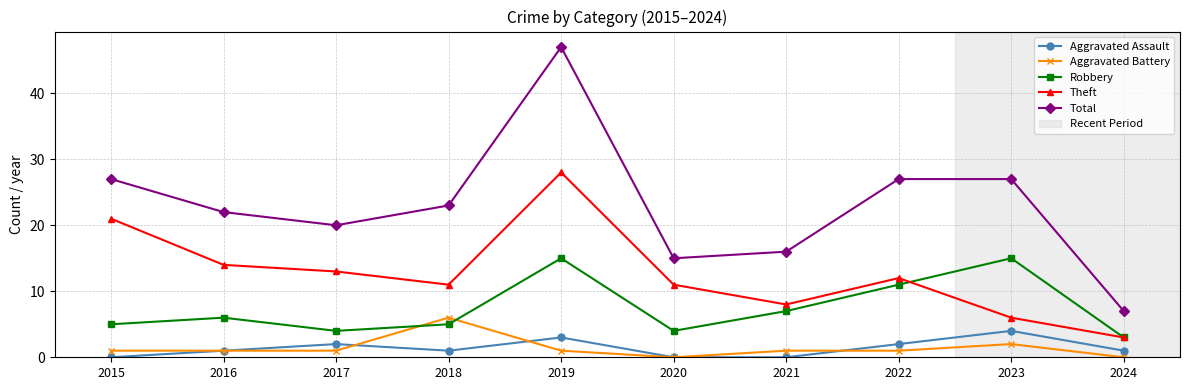

How many times do Aggravated Battery and Robbery cross each other?

2